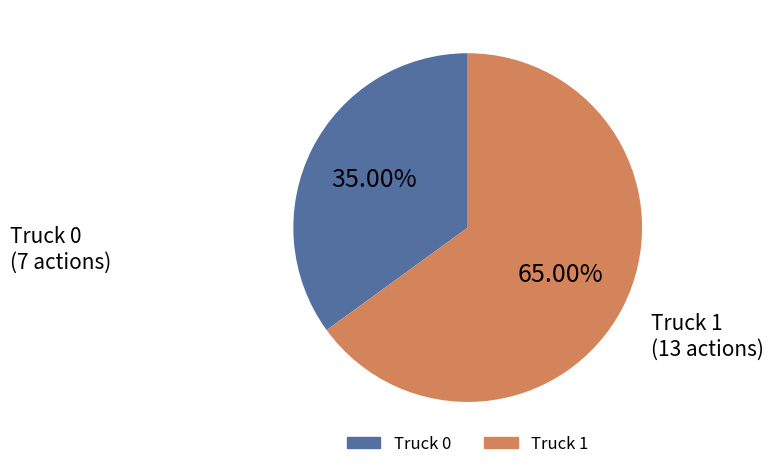

To the nearest percent, what percentage of the pie is Truck 0?

35%